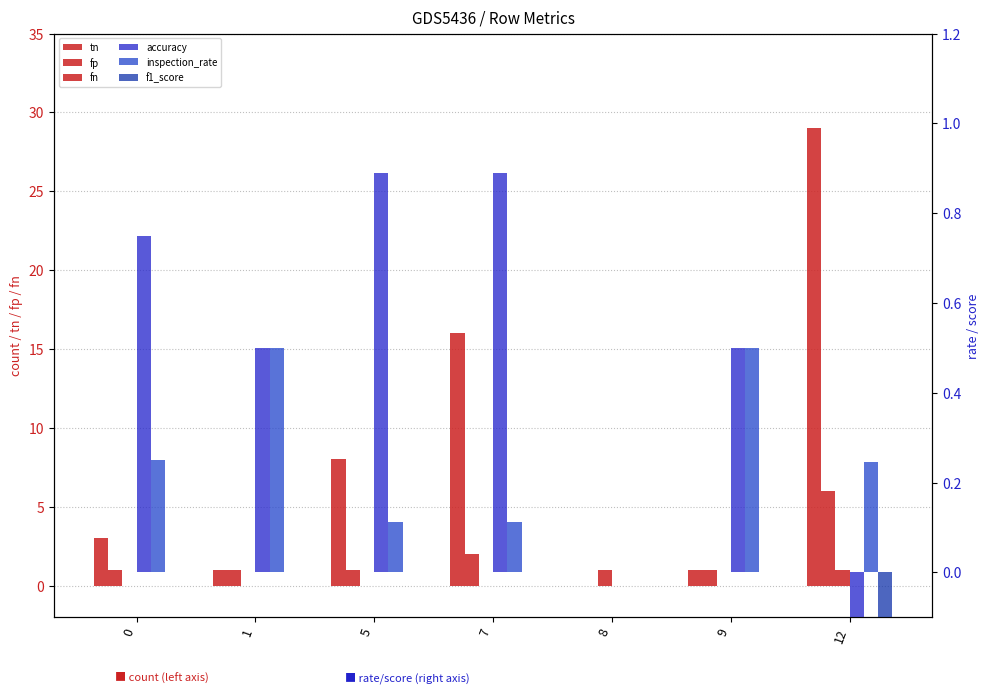

What is the sum of all fp values?

12.0